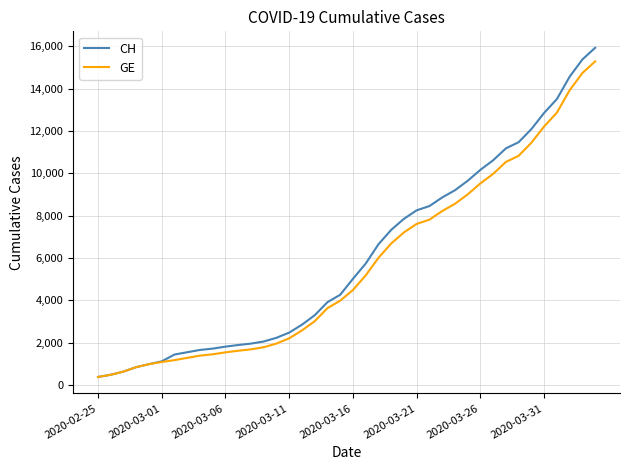

Which series has the largest range (max minus min)?

CH